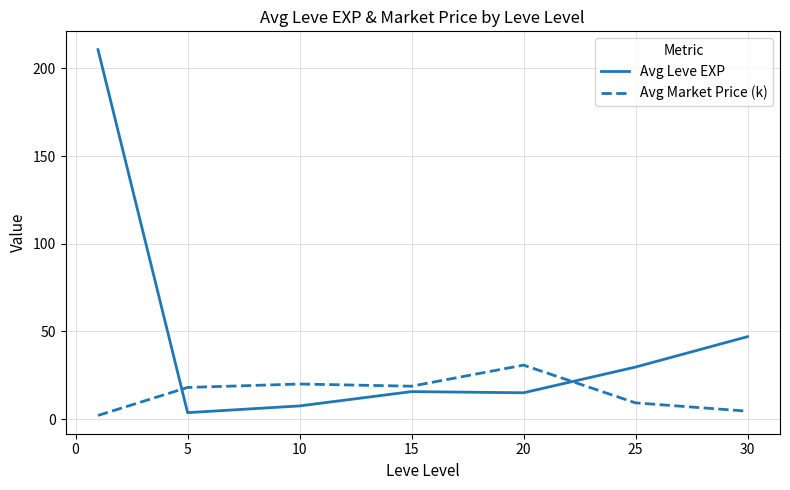

What is the difference between the maximum and minimum values in the Avg Leve EXP series?

207.0